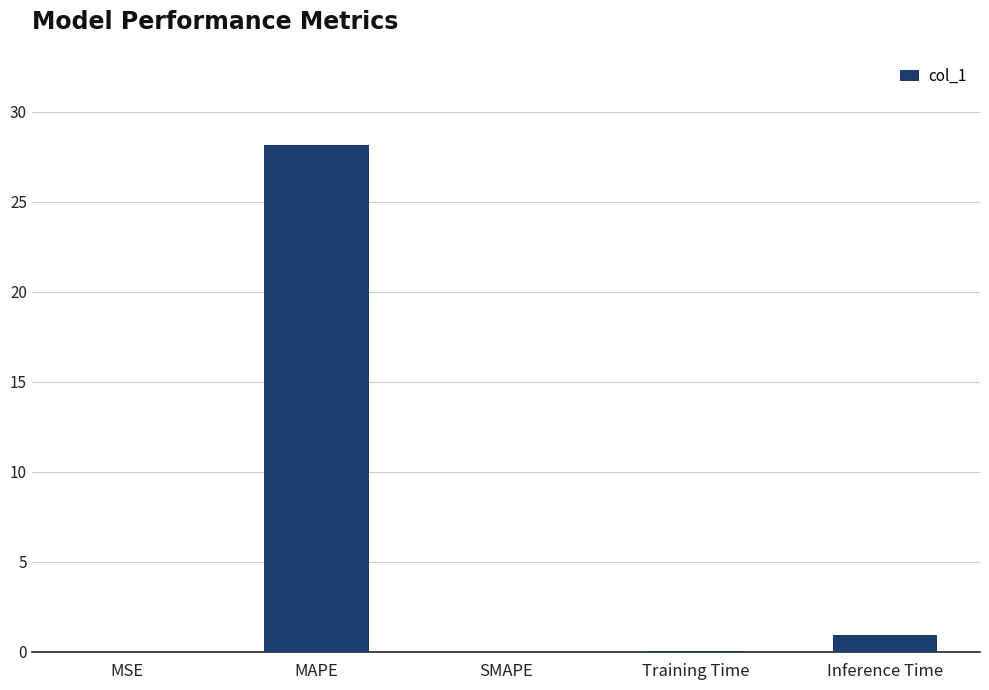

What is the sum of all values?

29.2